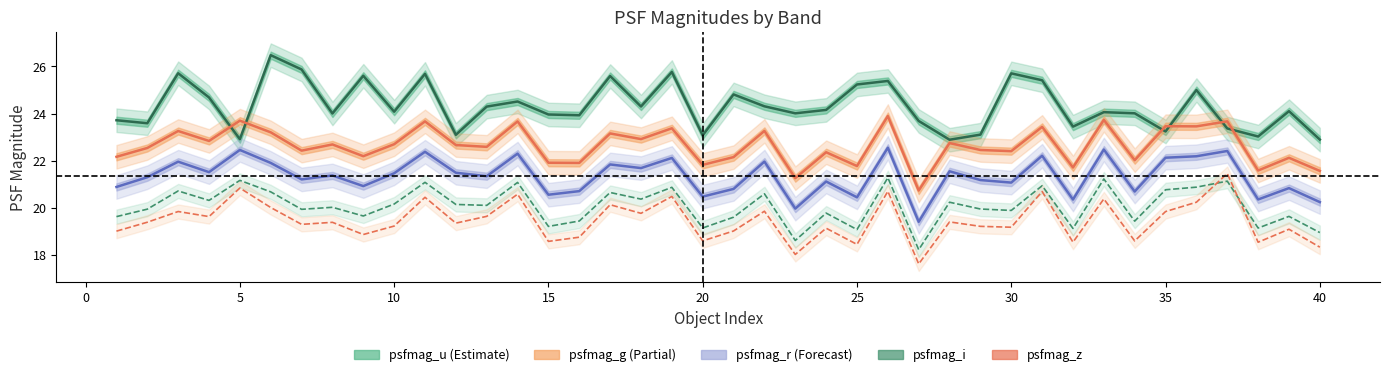

Does the chart have visible grid lines?

No